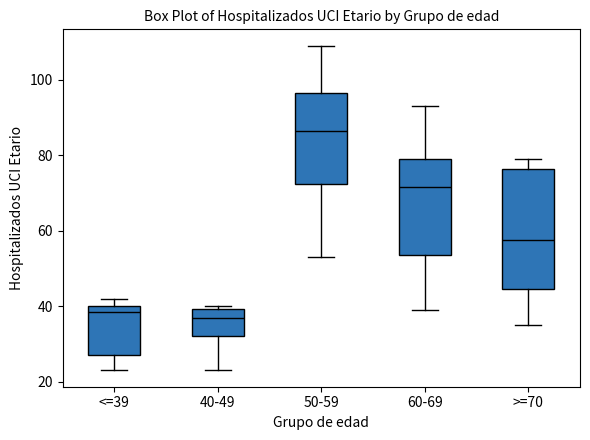

Where is the lower edge of the box for 50-59 on the y-axis? The values are not printed on the chart, so give them approximately, as read against the axis.

72